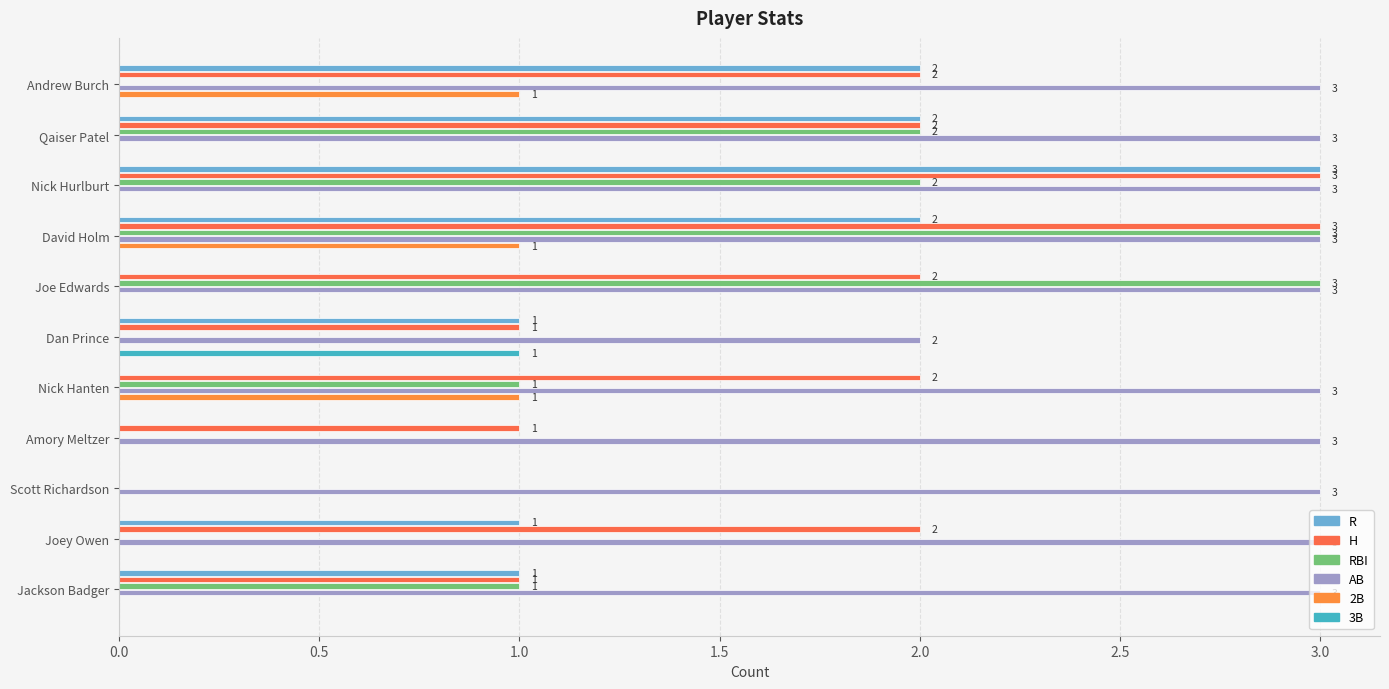

Which series has the largest total across all categories?

AB